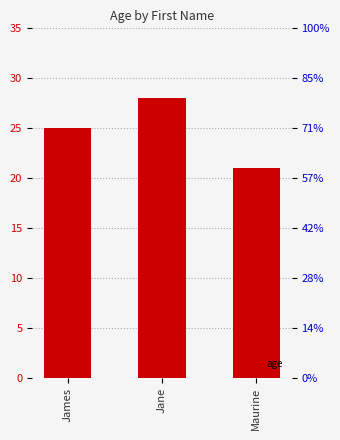

What is the maximum value shown in the chart?

28